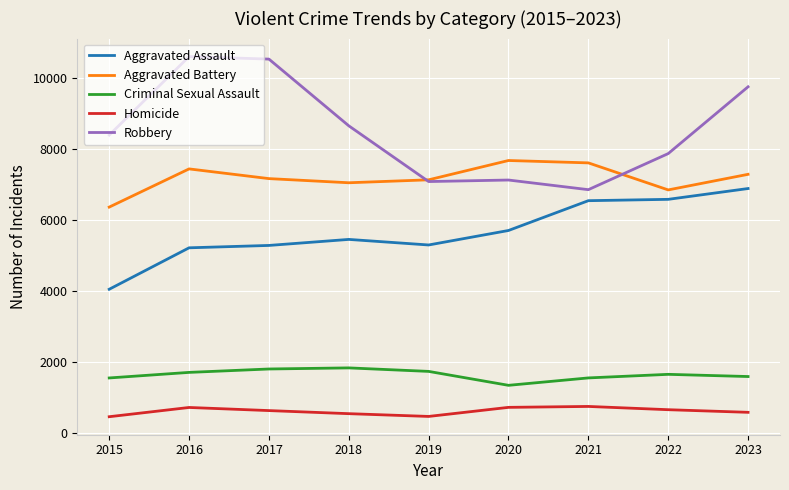

Rank the series by their maximum value, from highest to lowest.

Robbery, Aggravated Battery, Aggravated Assault, Criminal Sexual Assault, Homicide